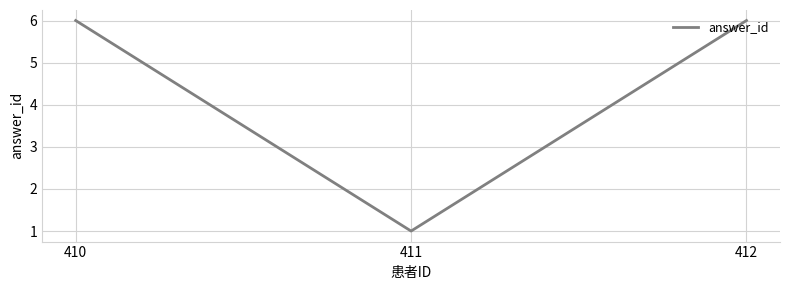

Count the values in the range 1 to 6.

3